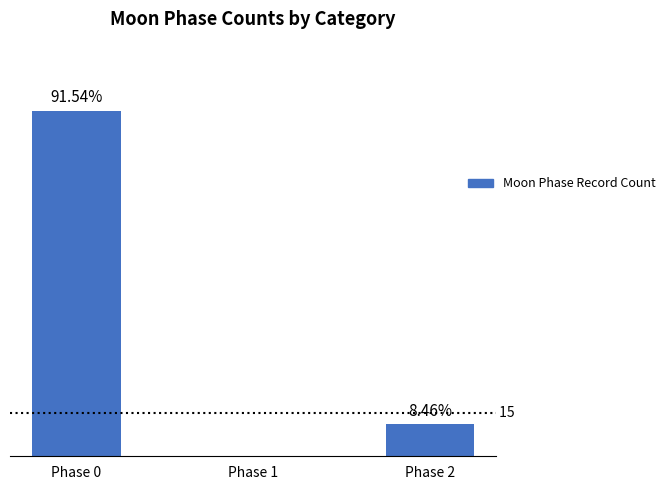

Rank the categories by value from lowest to highest.

Phase 1, Phase 2, Phase 0